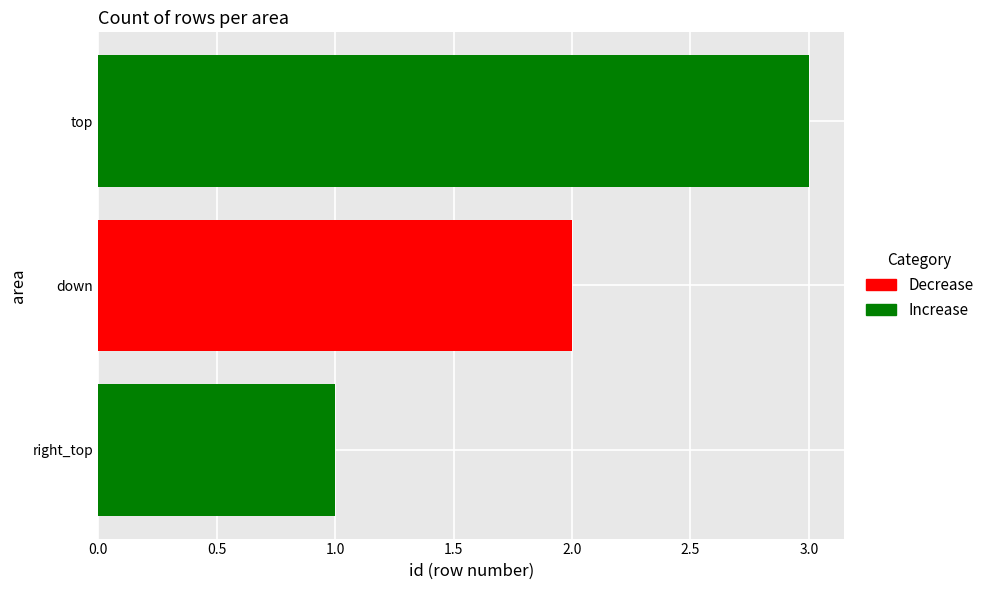

What is the smallest value displayed?

1